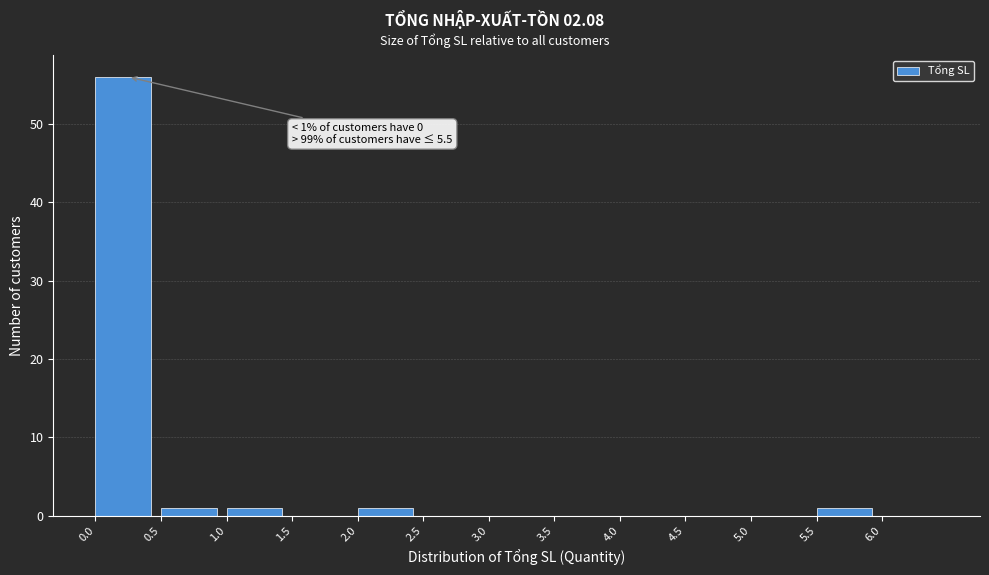

Over which range of the x-axis is the bar tallest?

0.0 to 0.5